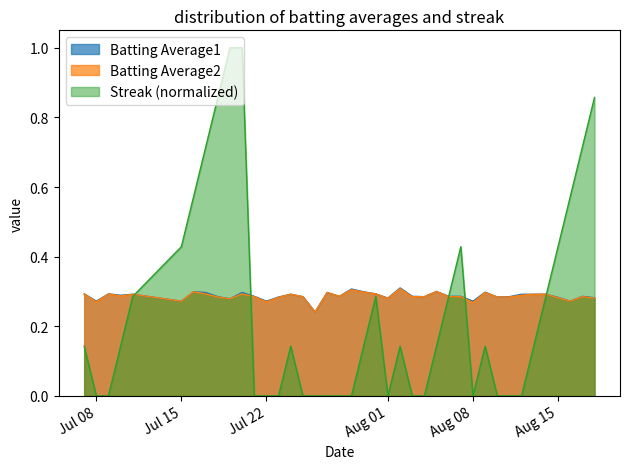

In Streak, how many points are higher than both neighbors (excluding endpoints)?

5